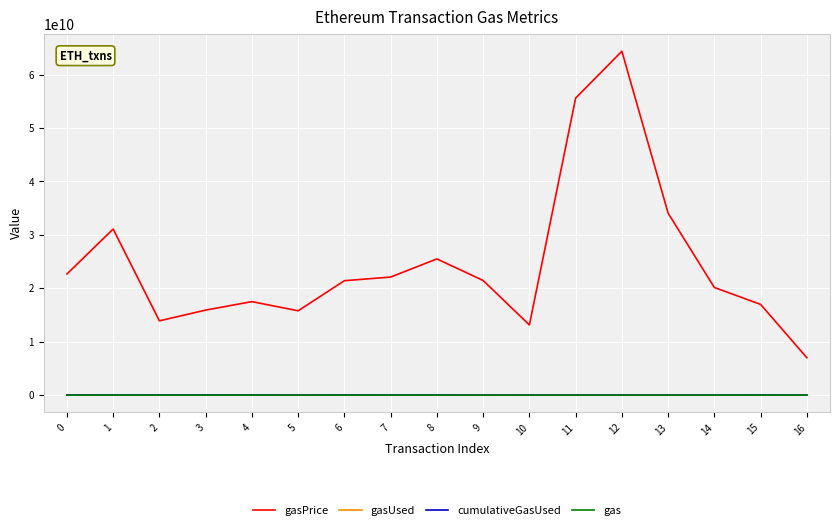

Which series has the largest total across all categories?

gasPrice